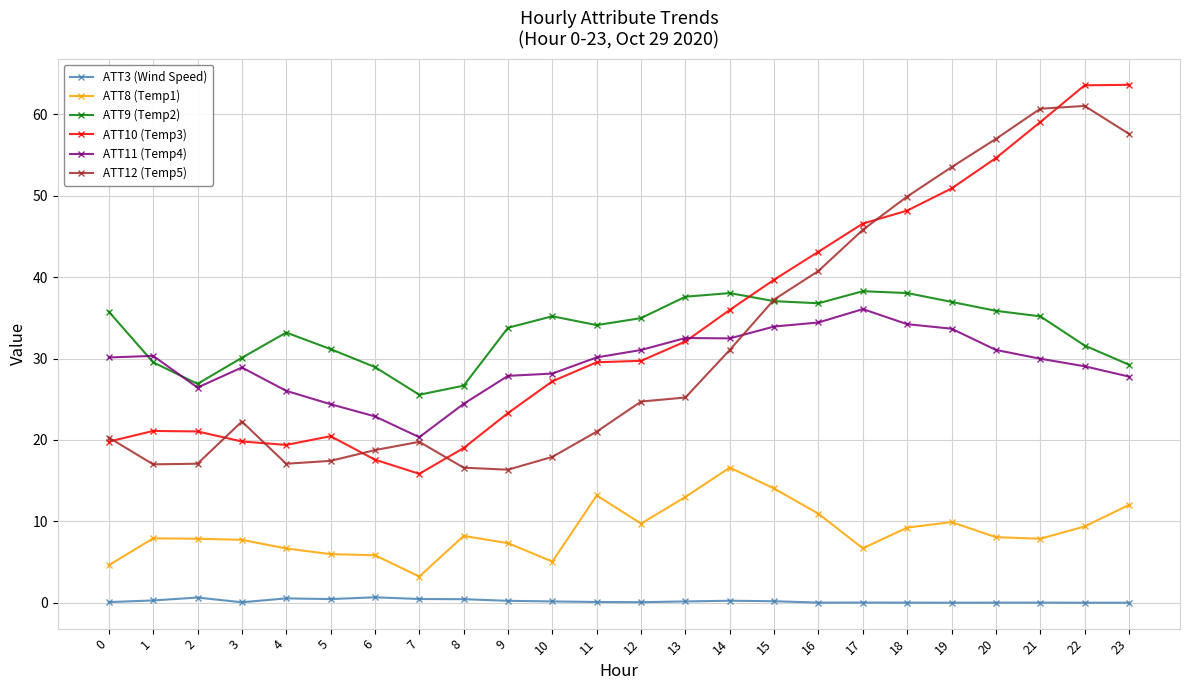

How many data points does each series have?

24